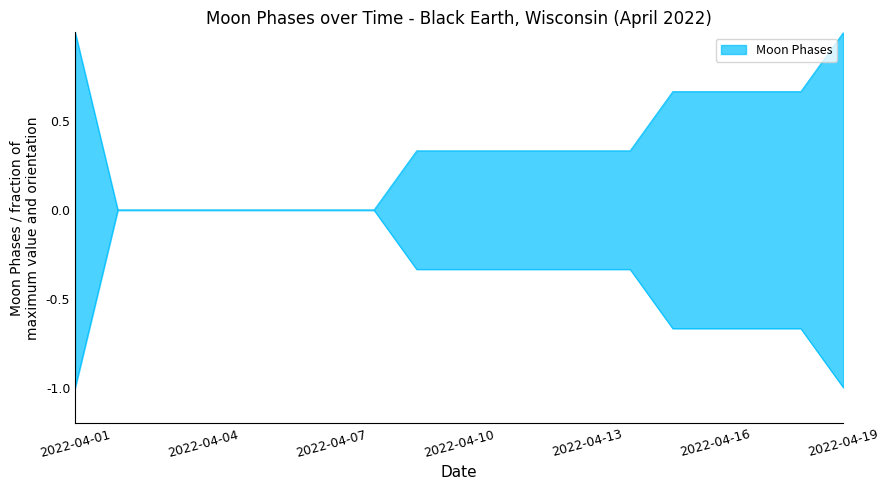

What is the difference between the maximum and minimum values?

1.0